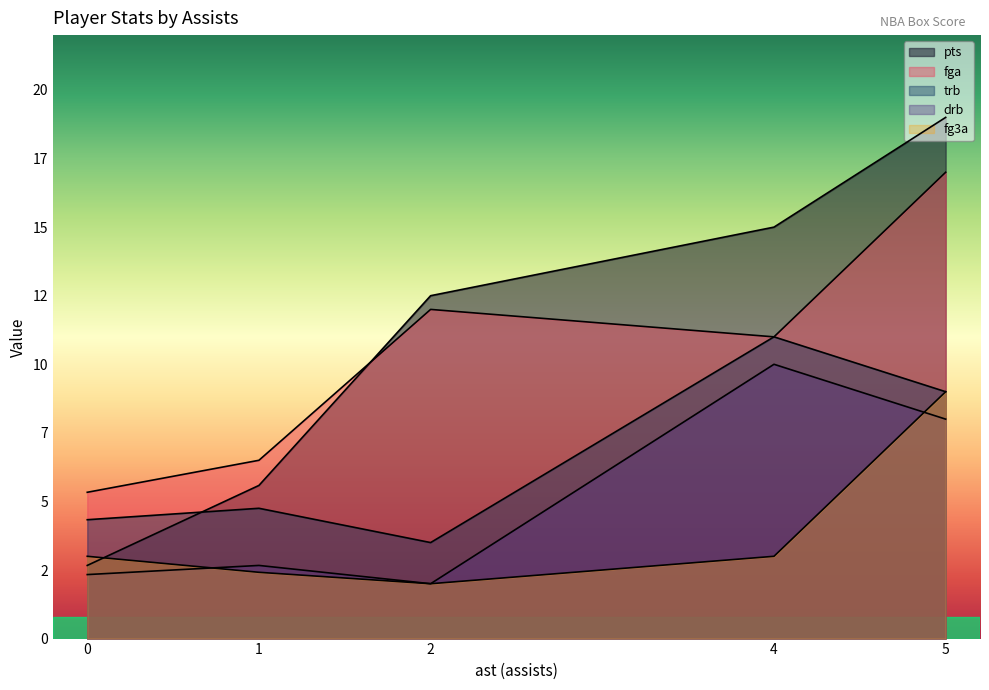

Which has a higher value, 1 or 1?

1